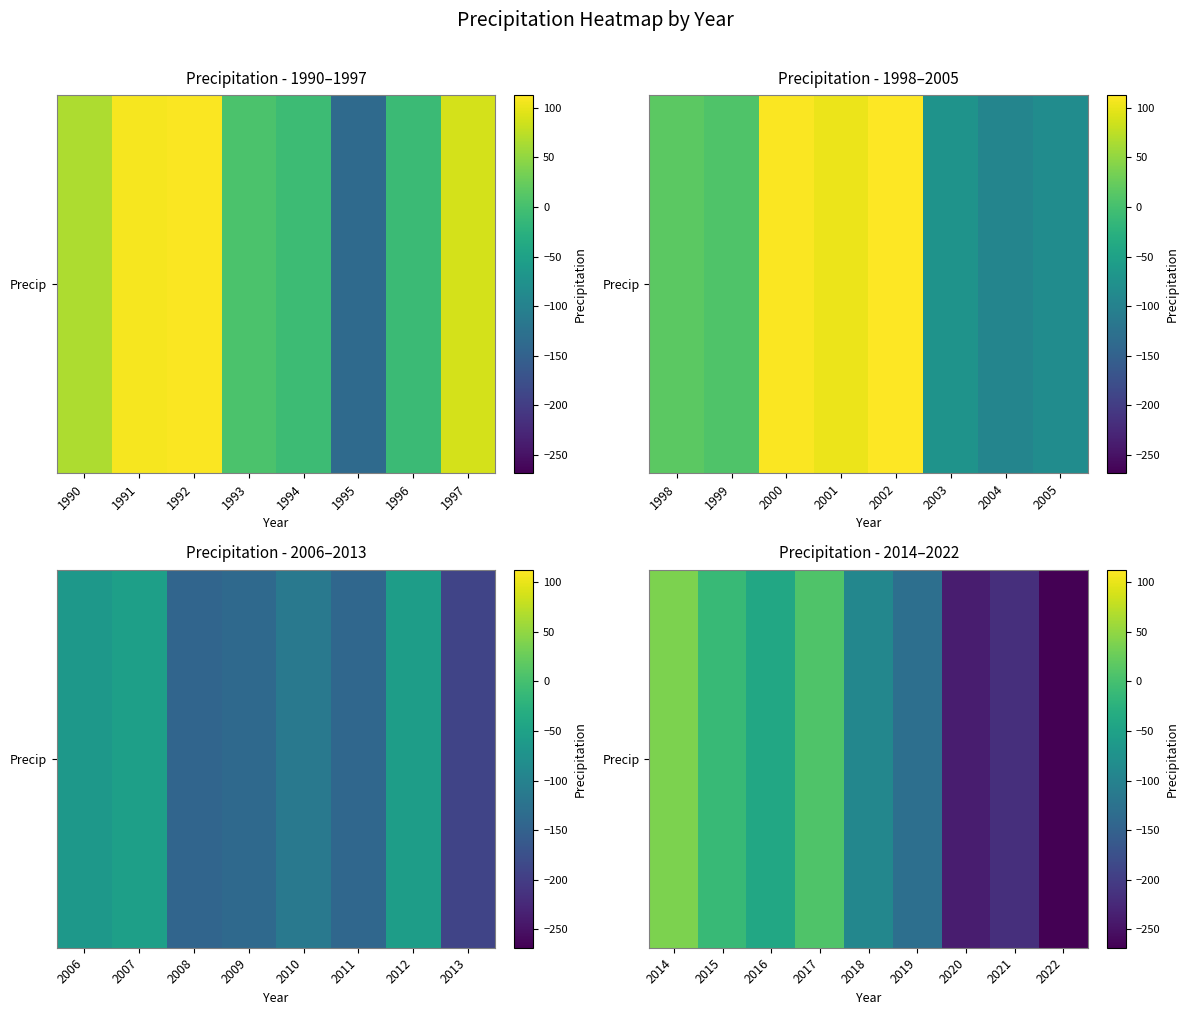

The chart shows a value of -54.5 at 2021. True or false?

False